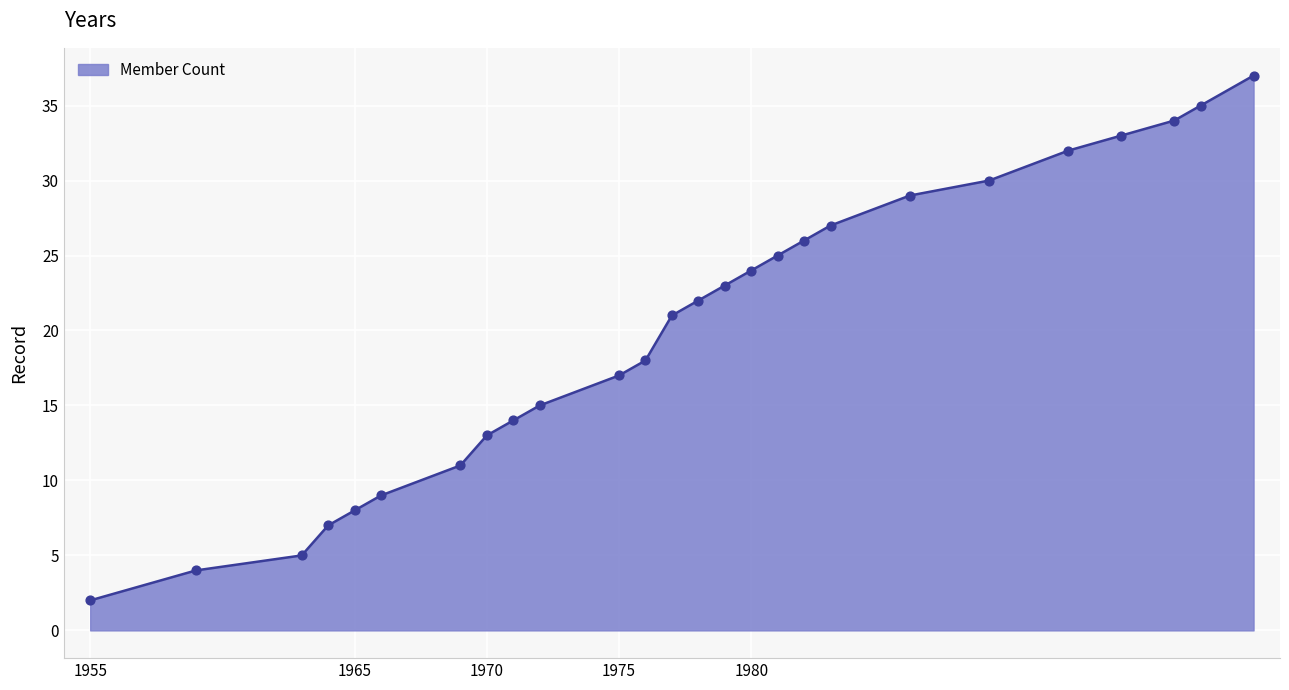

What is the difference between the maximum and minimum values?

35